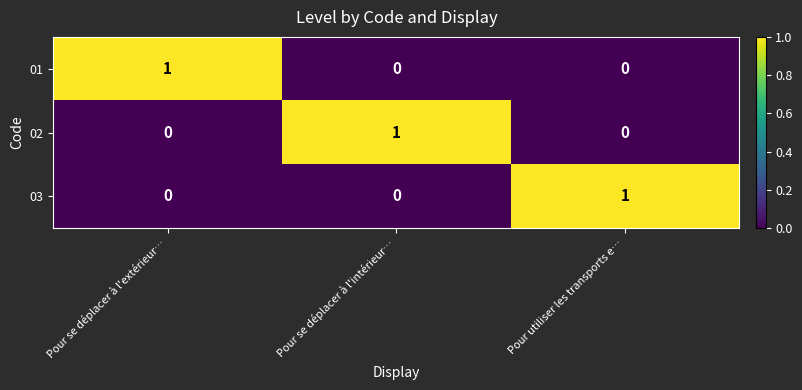

Is the value of 01 at Pour se déplacer à l'extérieur… greater than the value of 02 at Pour utiliser les transports e…?

Yes